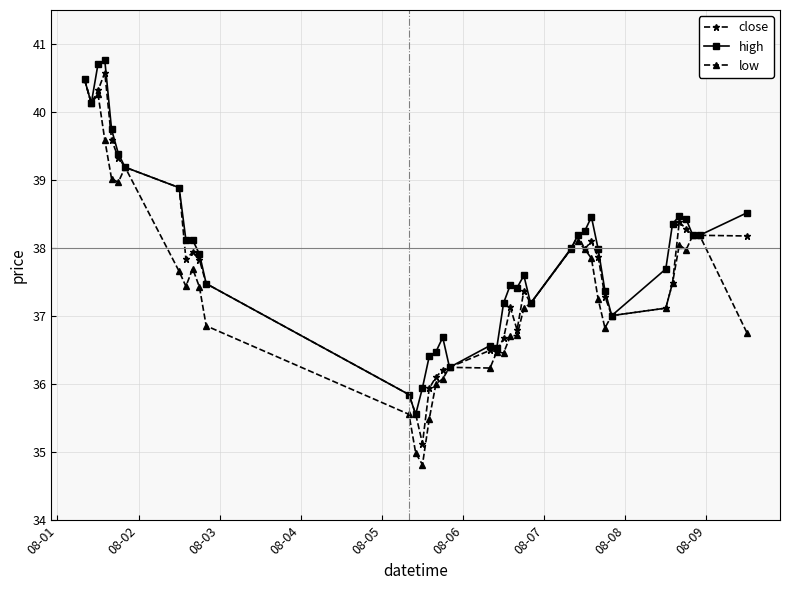

What is the smallest value displayed?

34.8